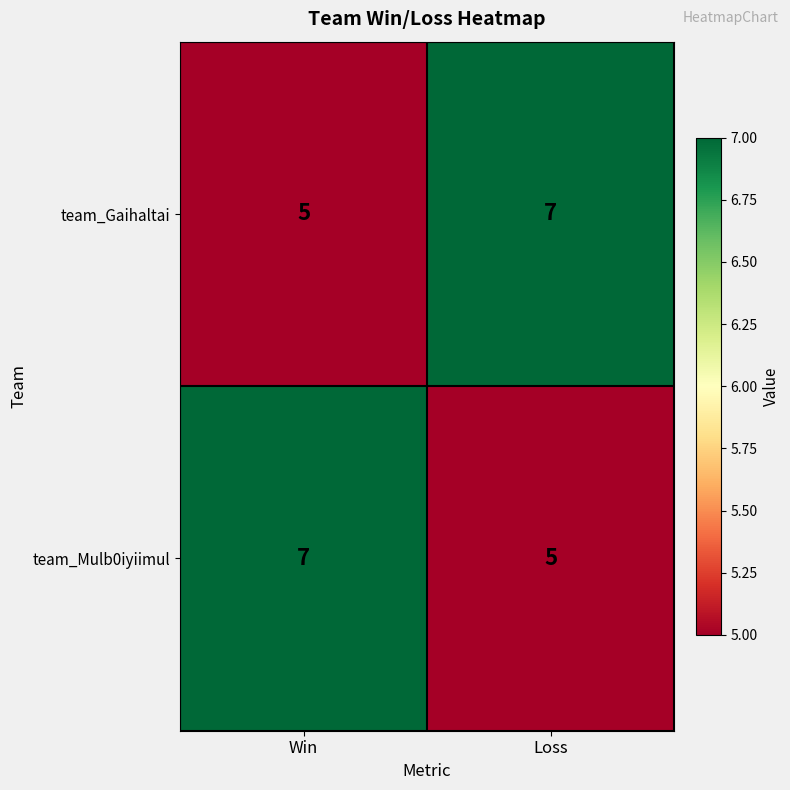

What is the maximum value shown in the chart?

7